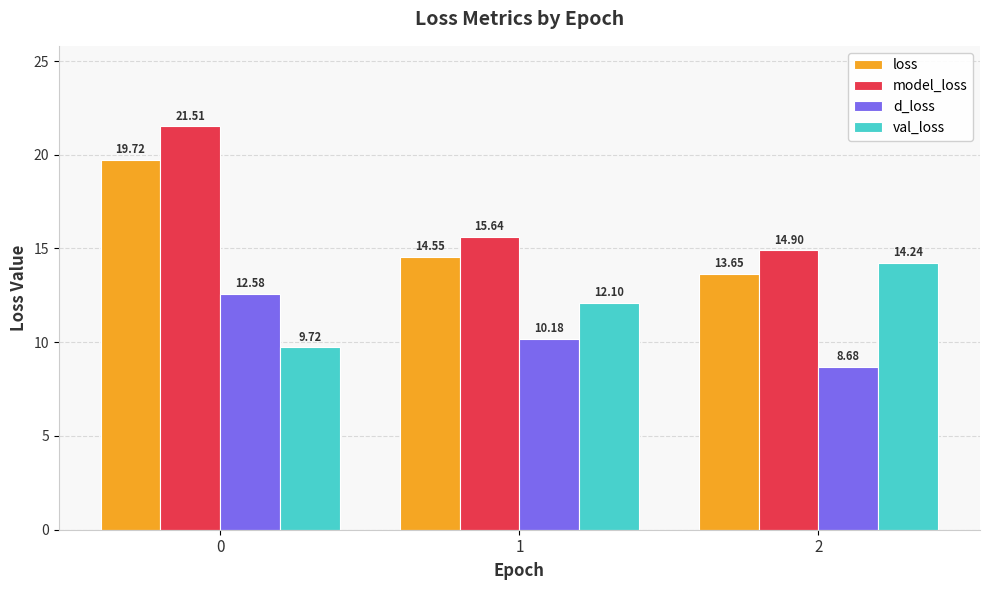

How many data points in d_loss are less than 10?

1